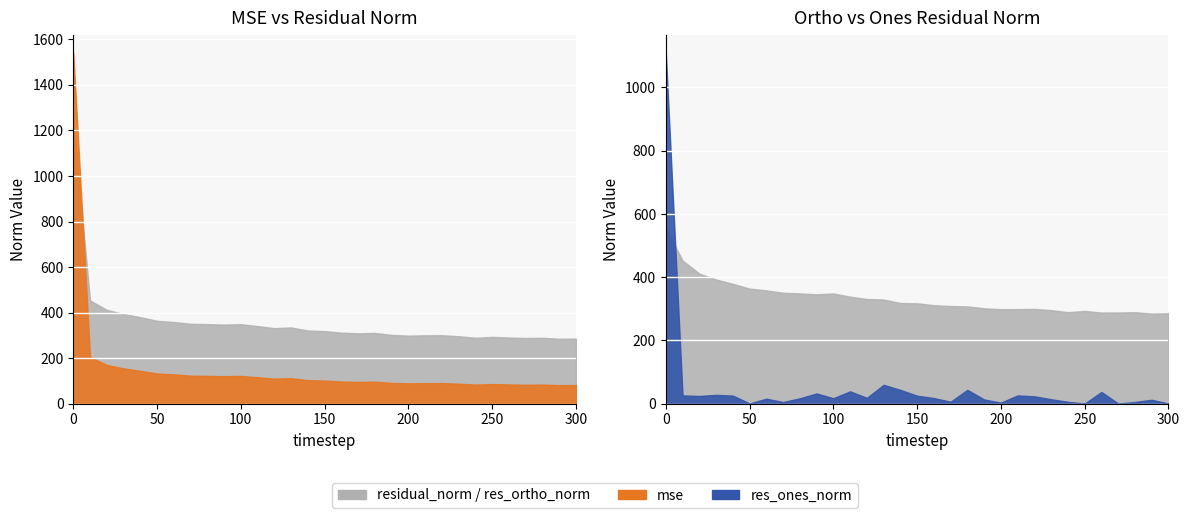

What is the value of the res_ones_norm point at the 21st from the left?

3.2